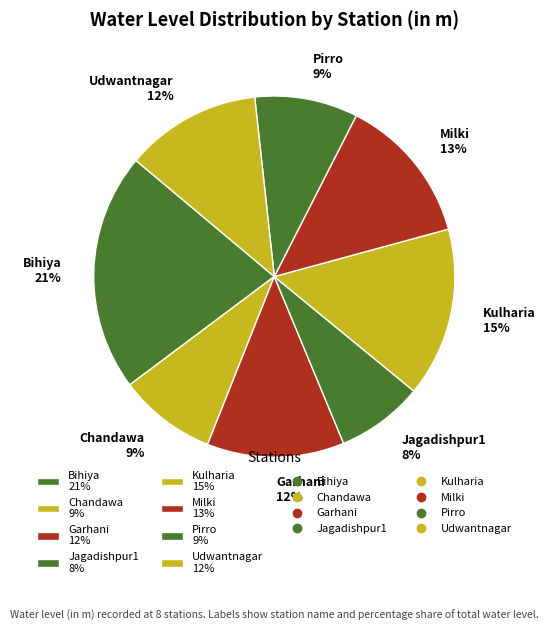

Which category has the biggest portion of the pie?

Bihiya